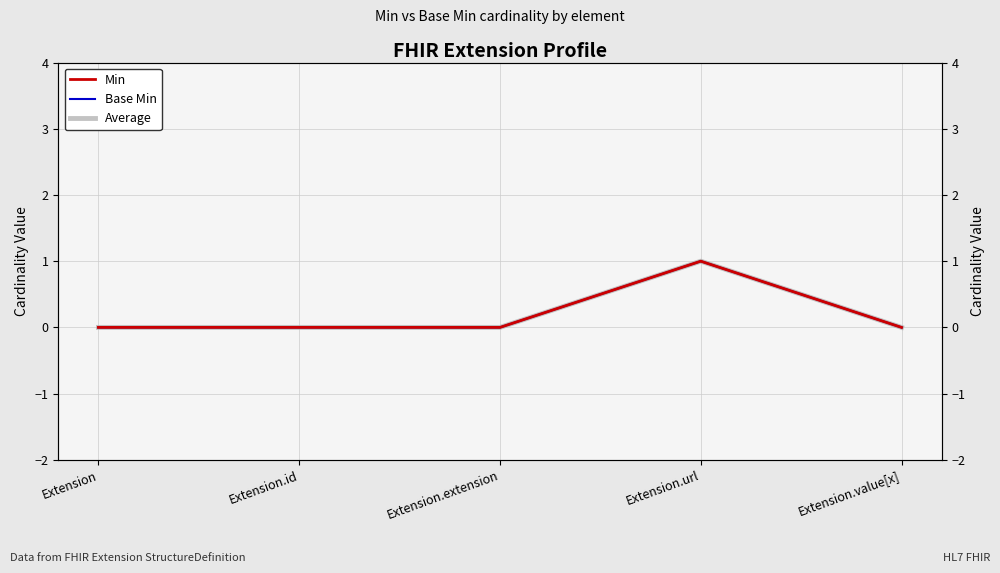

What are all the series names shown in the legend?

Min, Base Min, Average